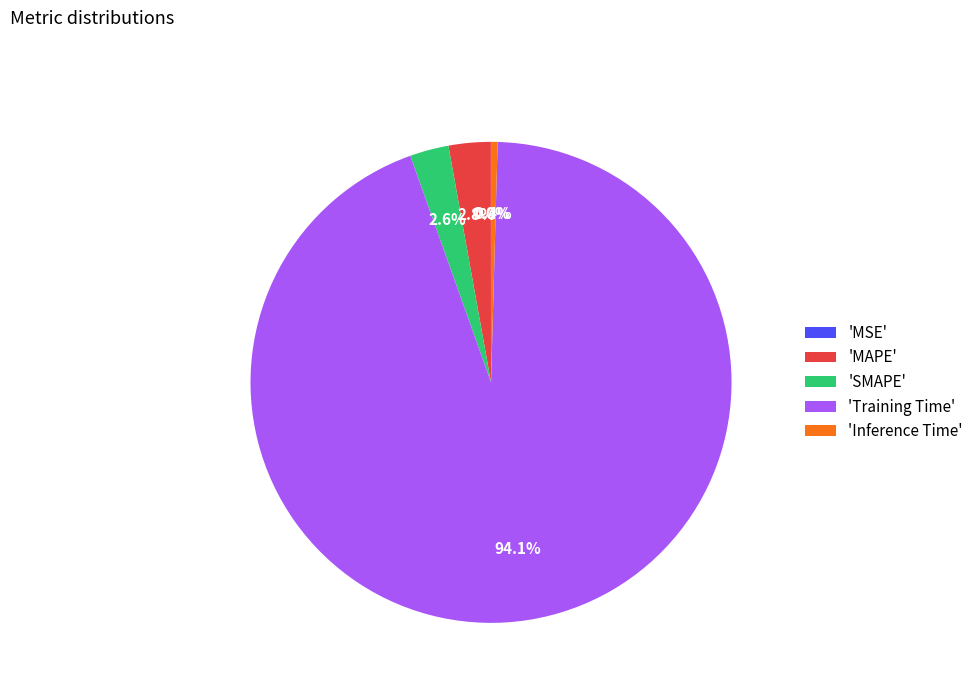

Which category has the biggest portion of the pie?

'Training Time'